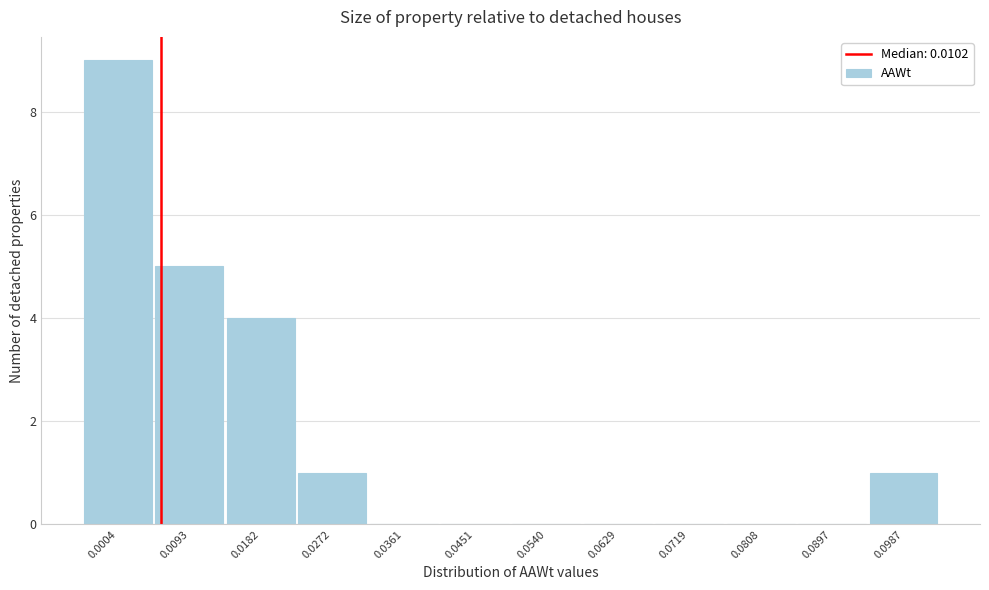

Reading left to right, list all the values displayed in this chart.

0.0004=9	0.0093=5	0.0182=4	0.0272=1	0.0361=0	0.0451=0	0.0540=0	0.0629=0	0.0719=0	0.0808=0	0.0897=0	0.0987=1